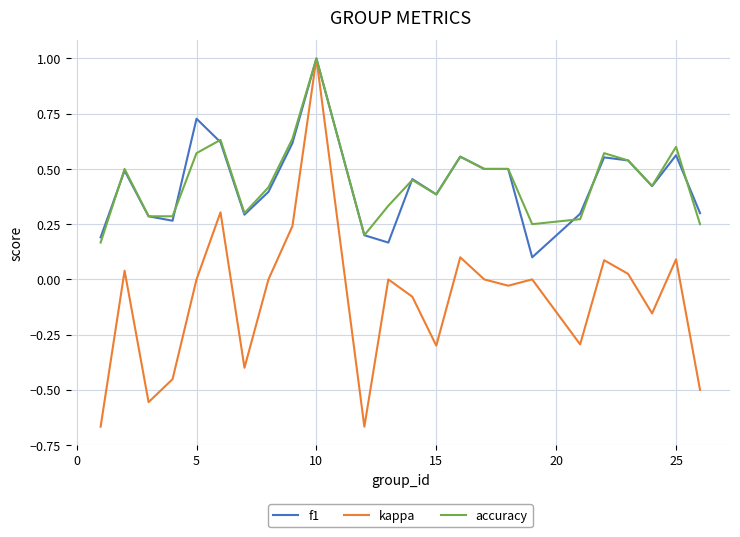

What is the highest value of the kappa series?

1.0